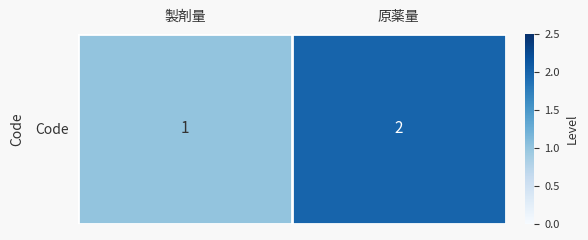

Reading right to left, transcribe all the data shown in this chart.

2	1